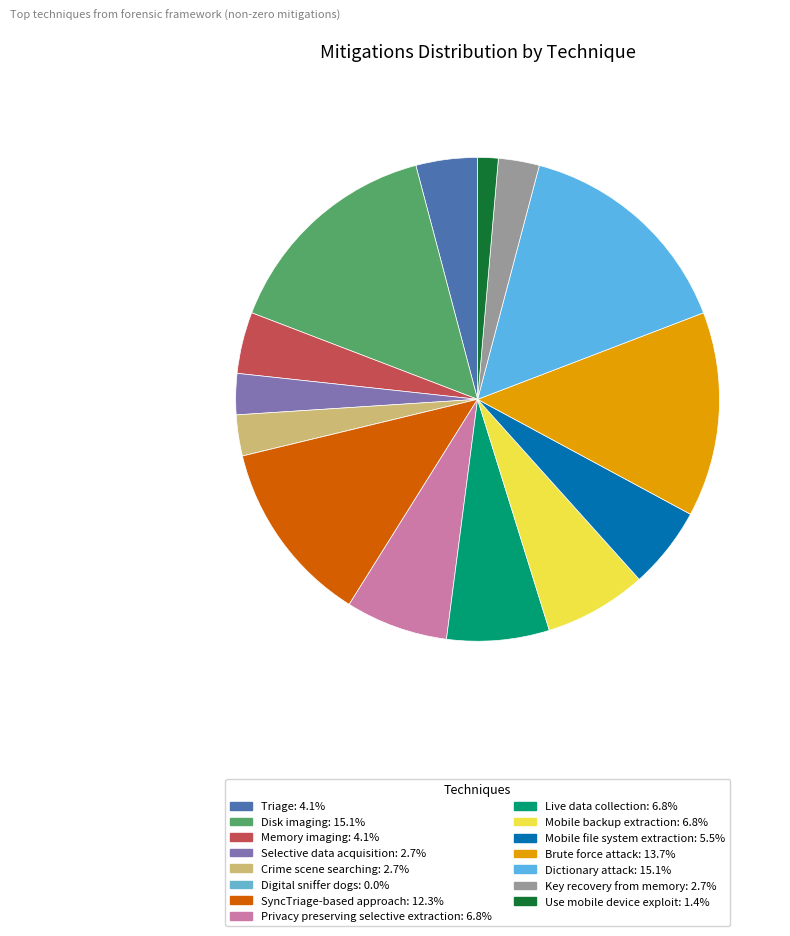

The Selective data acquisition slice represents 3% of the pie. True or false?

True